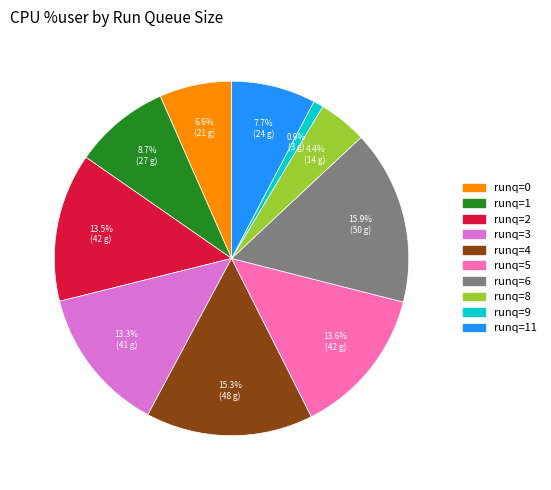

Does any single category account for the majority?

No